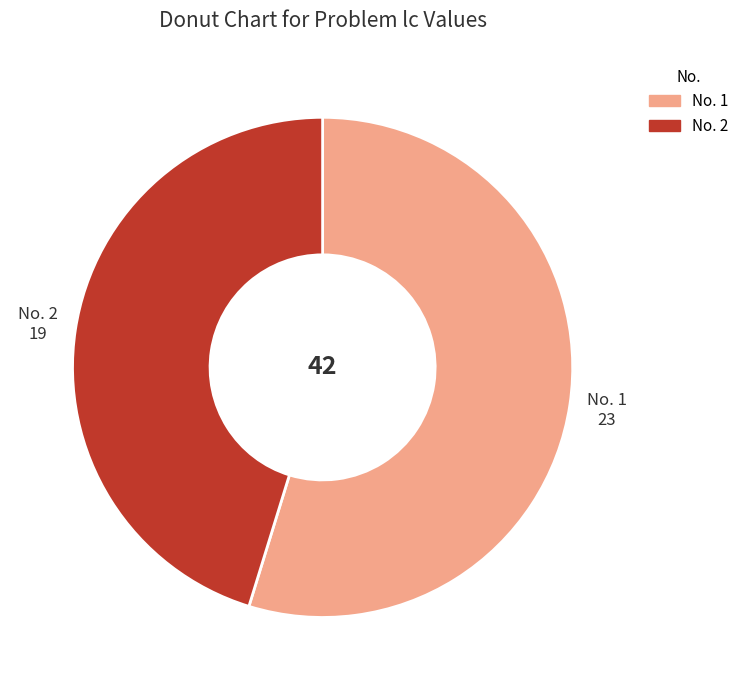

Is it true that No. 1 is 63% of the pie?

False